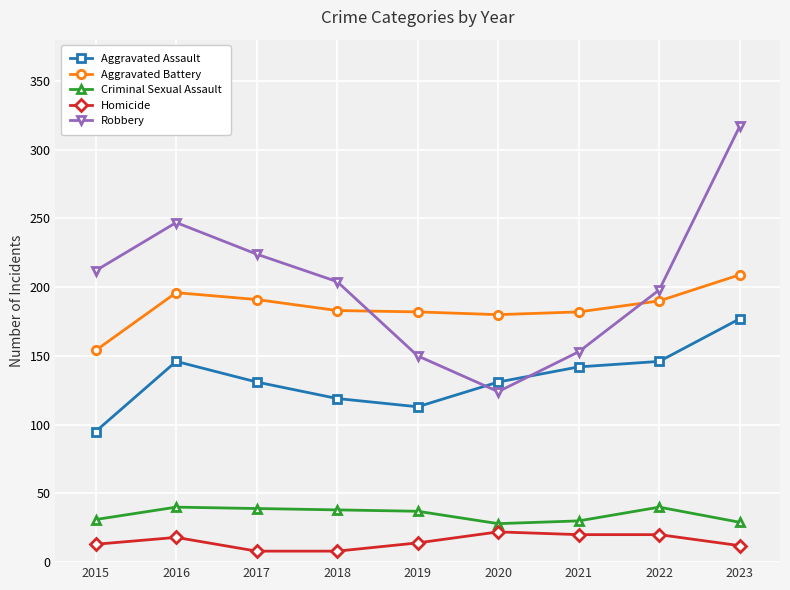

Where is the first local minimum for Aggravated Assault?

2019